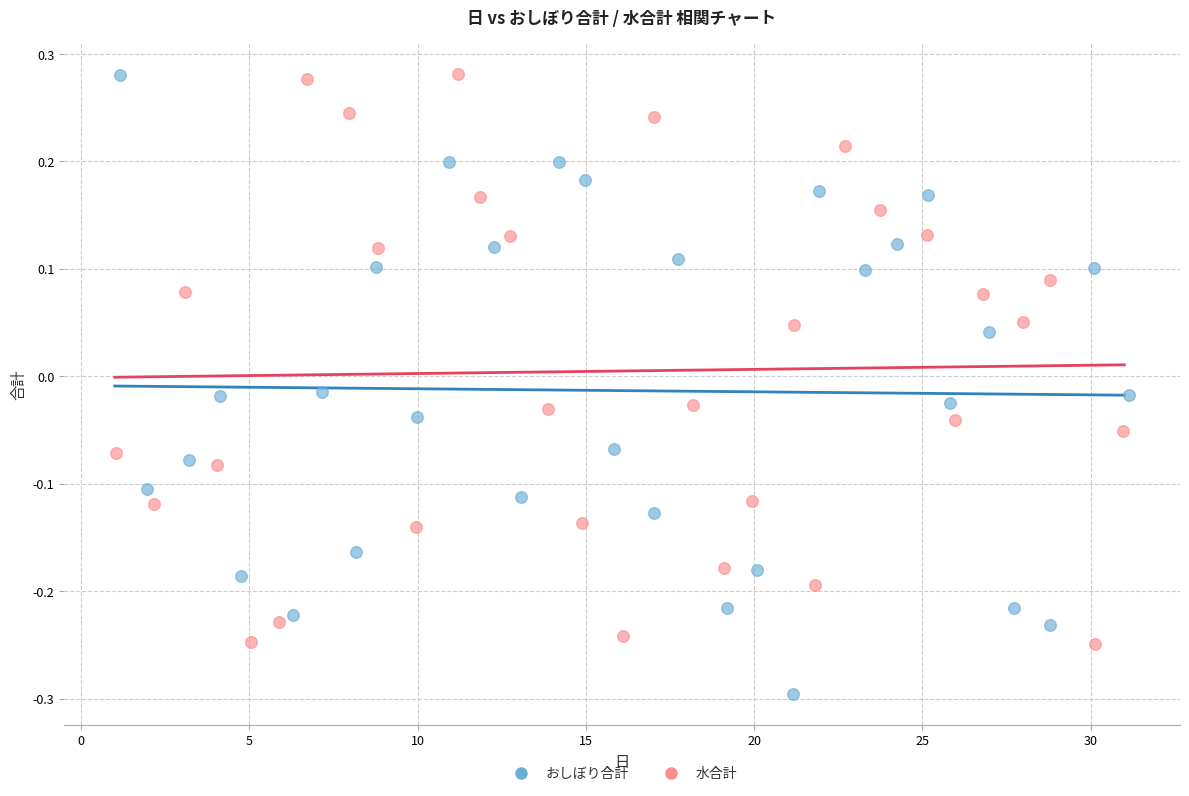

What are all the series names shown in the legend?

おしぼり合計, 水合計